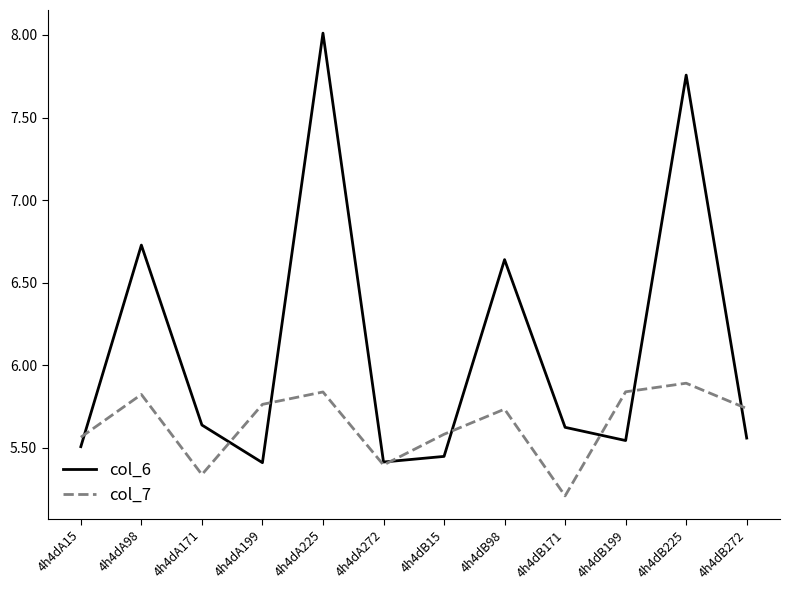

What is the spread (max minus min) of values at 4h4dA199?

0.4